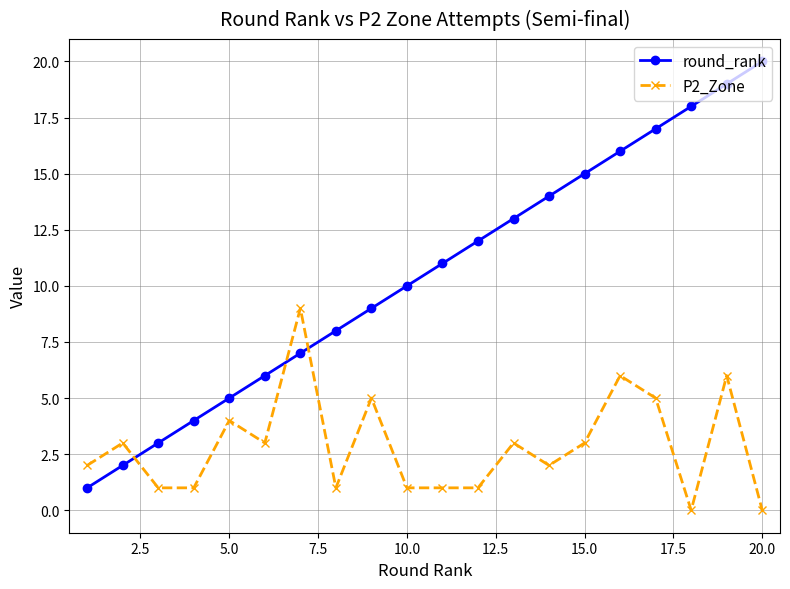

What is the difference between the maximum and minimum values in the round_rank series?

19